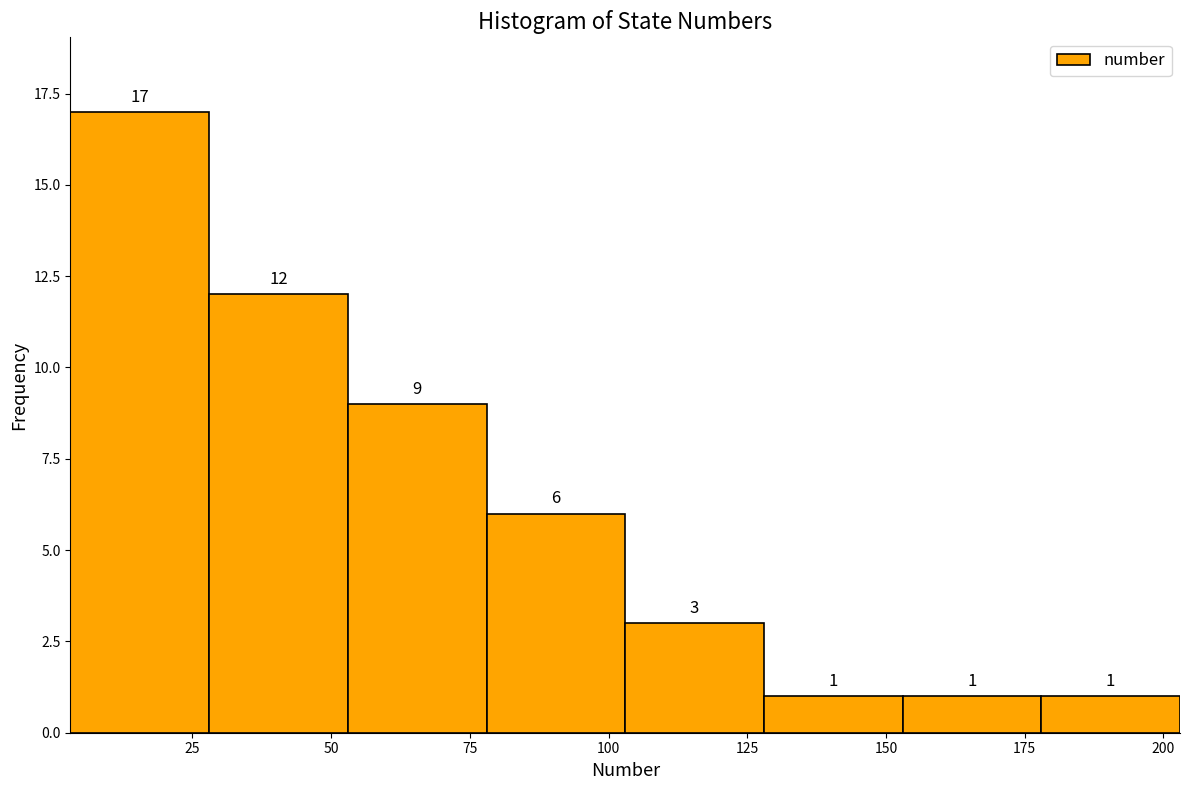

Over which range of the x-axis is the bar tallest?

3 to 28